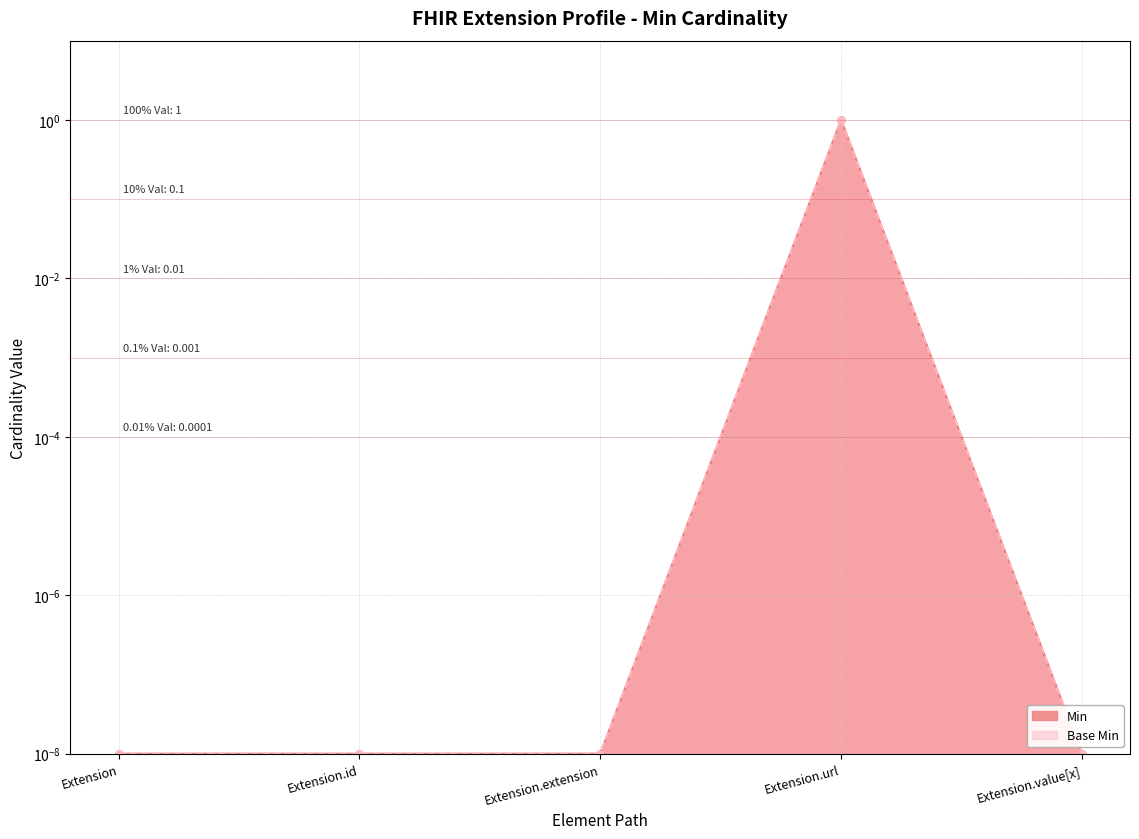

Where is Min nearest to the value 0?

Extension